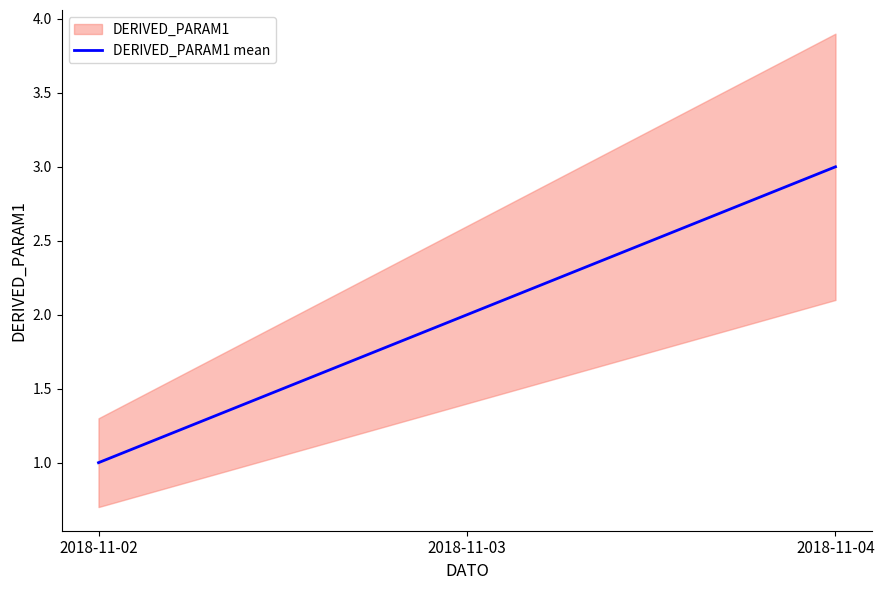

List the labels in order of value, largest first.

2018-11-04, 2018-11-03, 2018-11-02